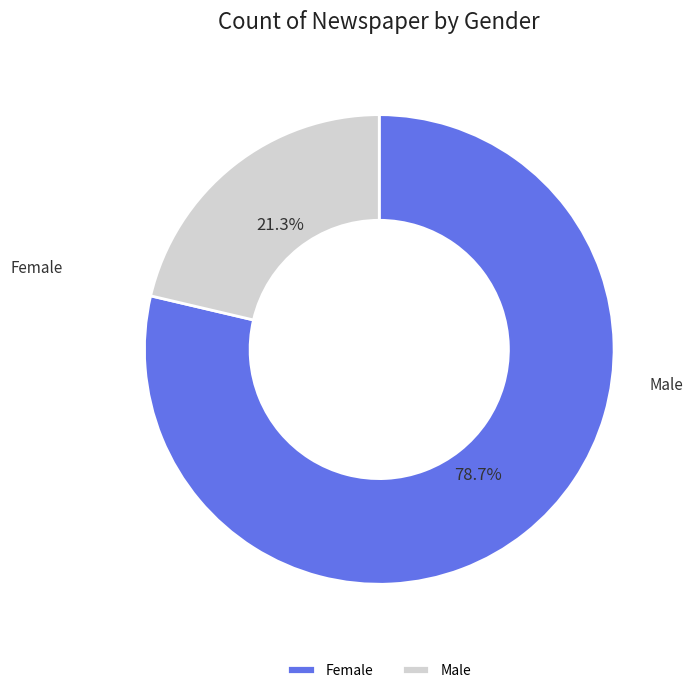

To the nearest percent, what portion does Female represent?

79%